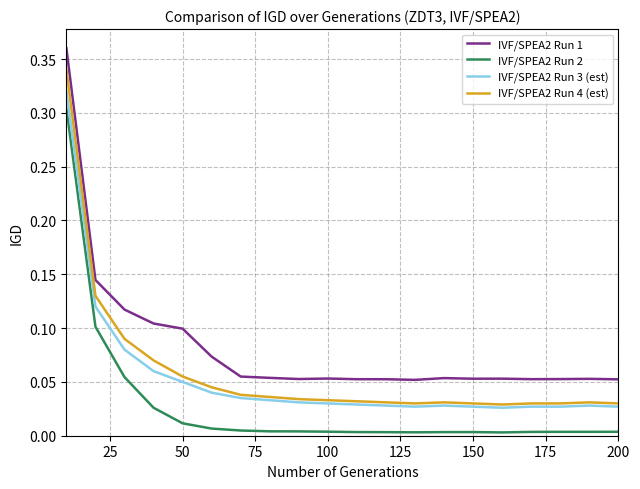

Does the chart have visible grid lines?

Yes